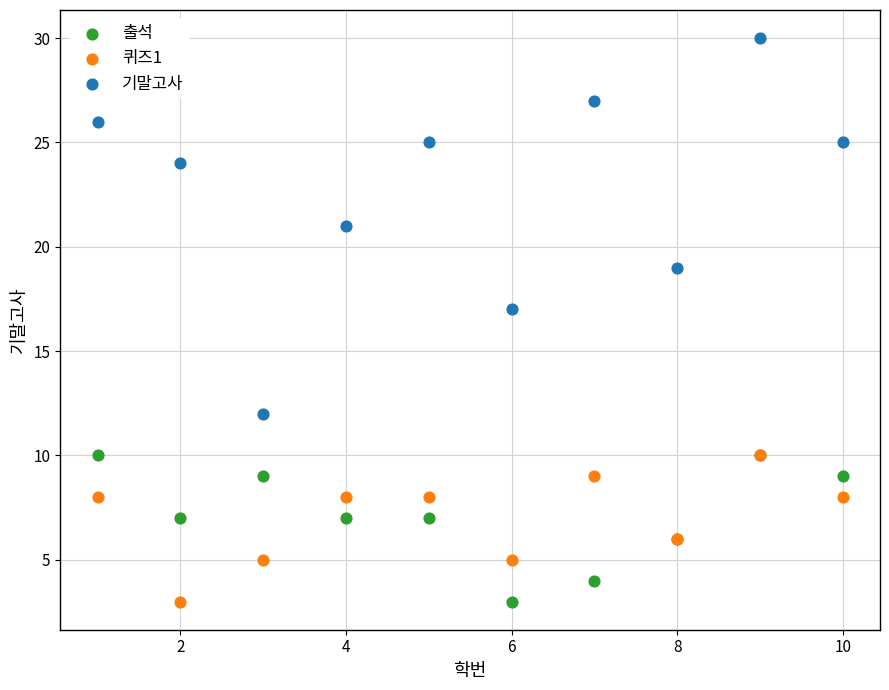

Which series has the largest Y range (max minus min)?

기말고사